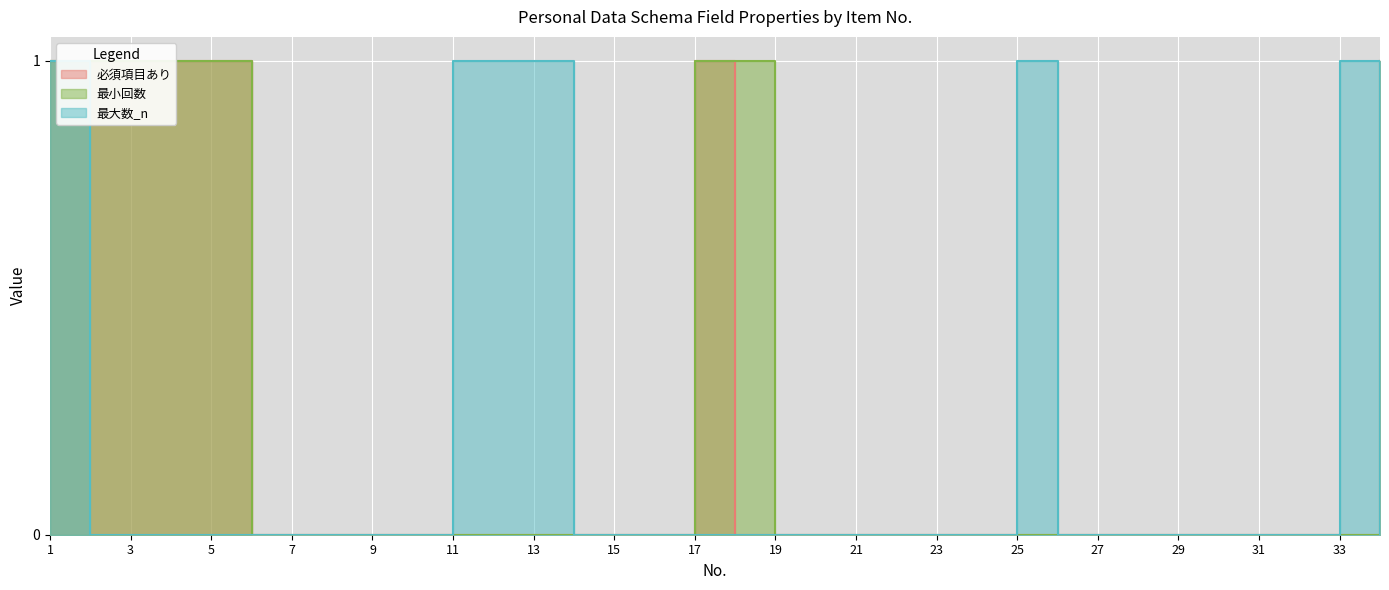

Where is 最小回数 nearest to the value 0?

6